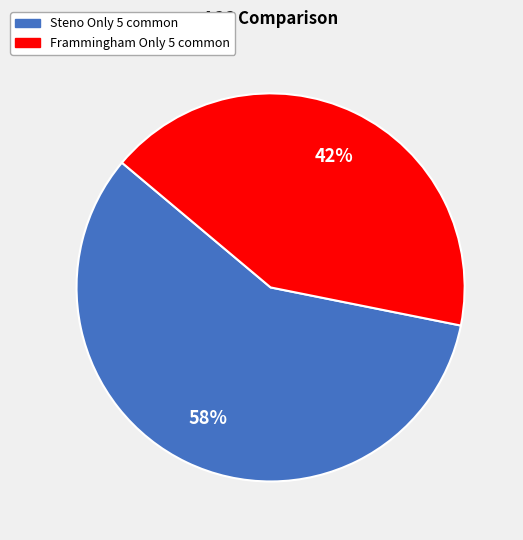

The Steno Only 5 common slice represents 58% of the pie. True or false?

True